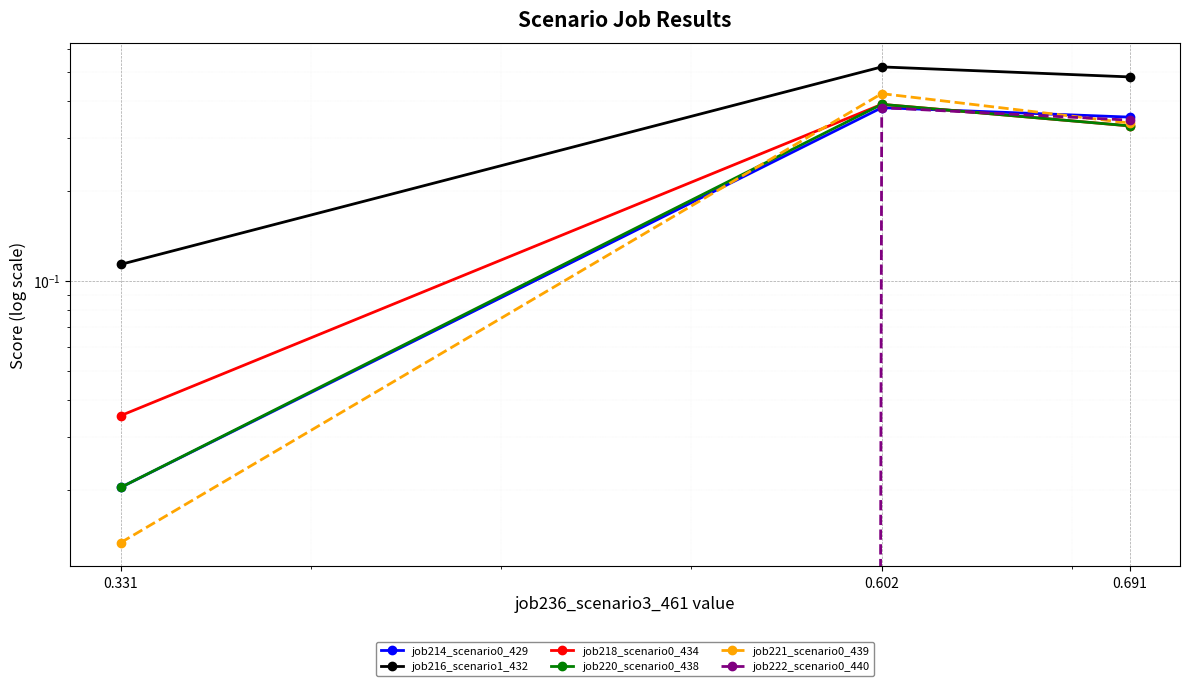

Rank the series by their maximum value, from highest to lowest.

job216_scenario1_432, job221_scenario0_439, job218_scenario0_434, job220_scenario0_438, job214_scenario0_429, job222_scenario0_440